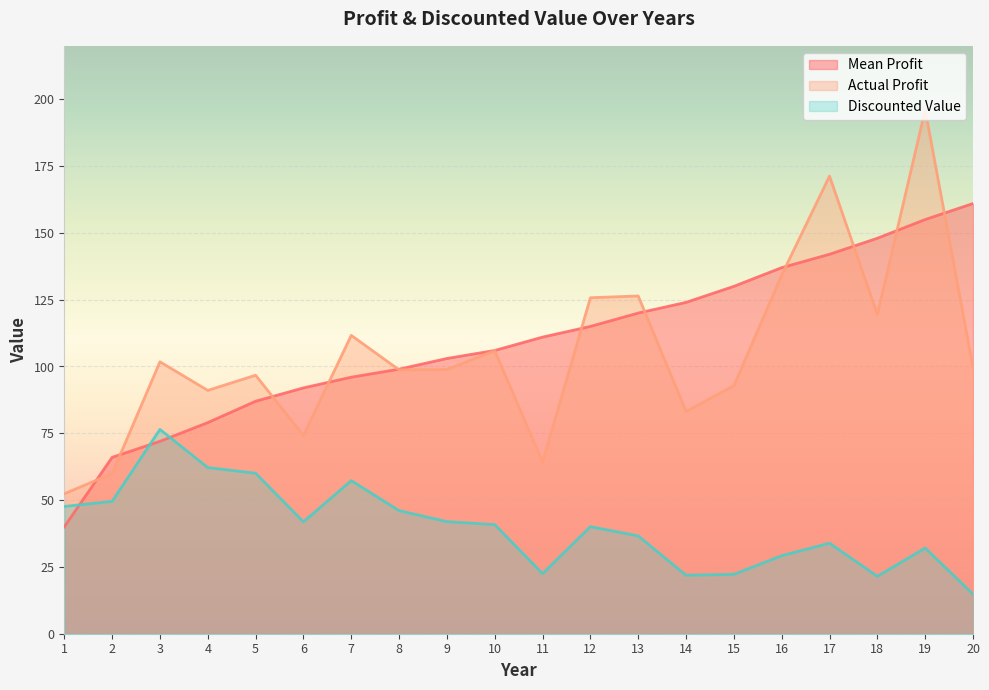

Between 9 and 12, which is larger?

12